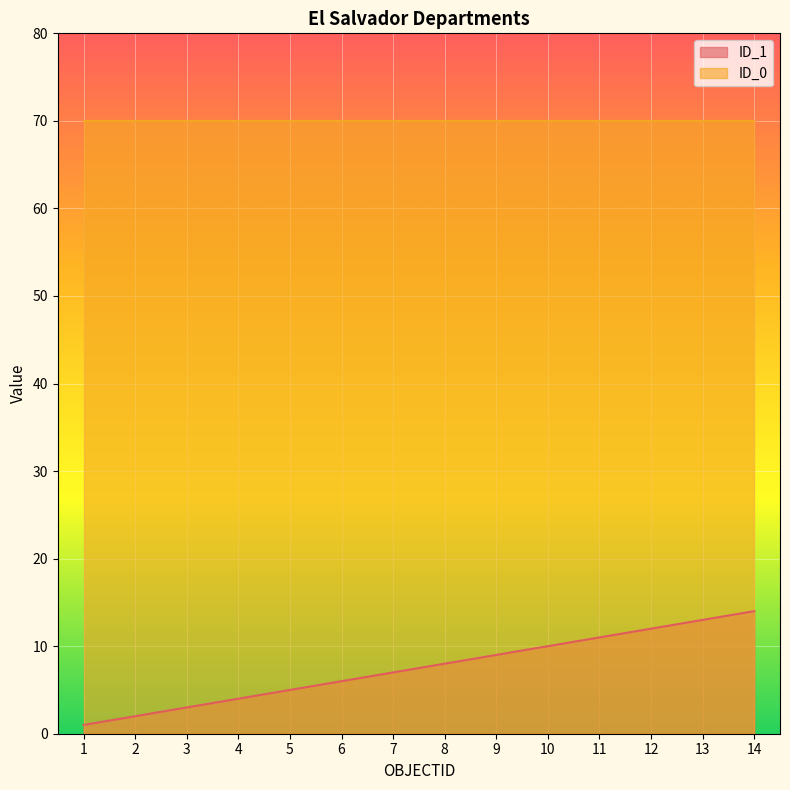

What is the maximum value shown in the chart?

70